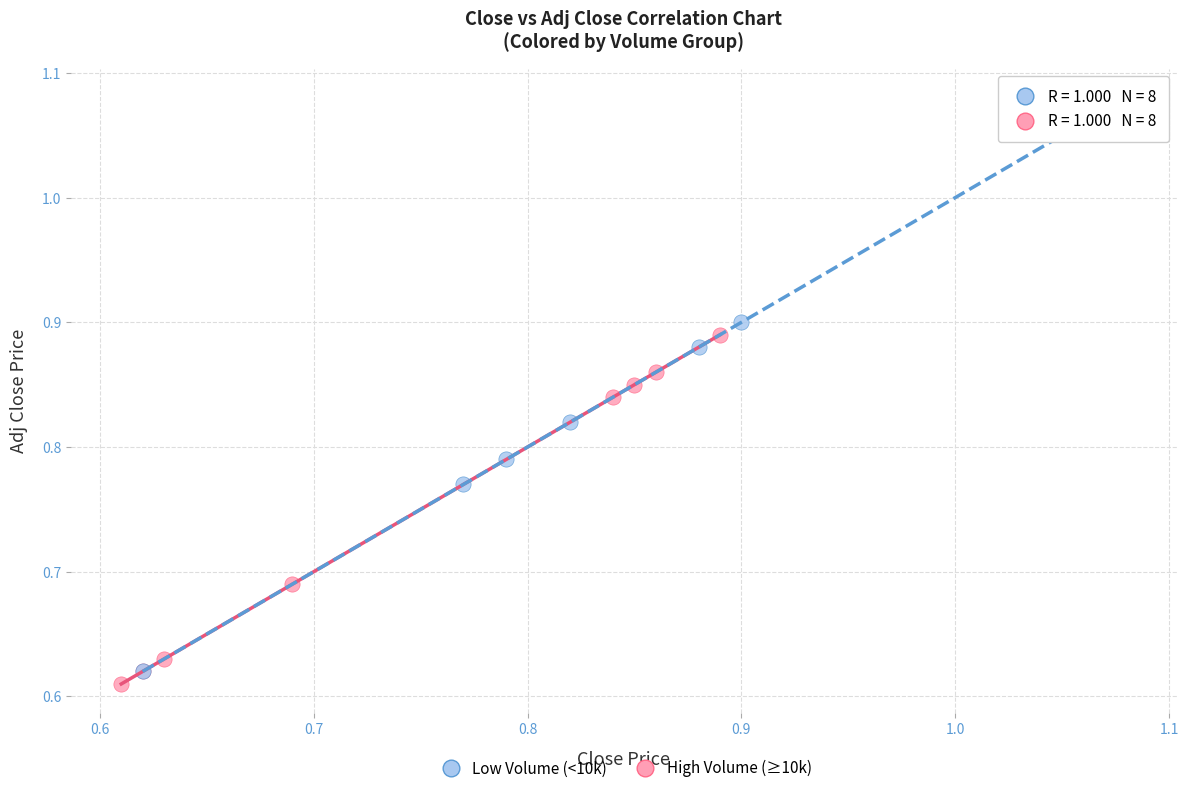

Which series reaches the maximum Y coordinate?

Low Volume (<10k)